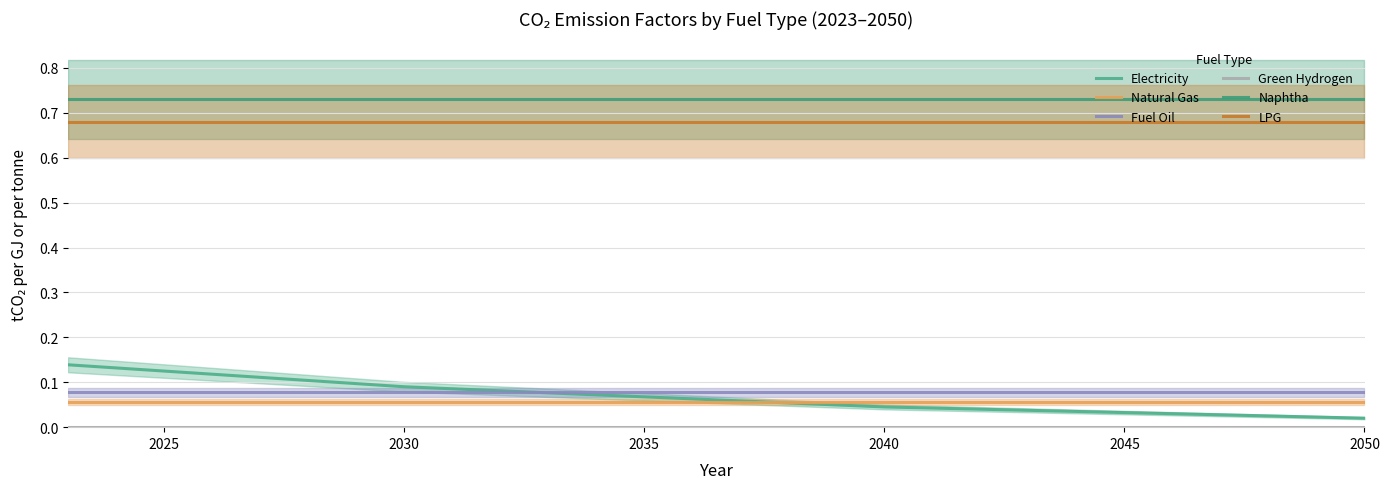

True or false: Electricity has more than 1 interior local peaks.

False